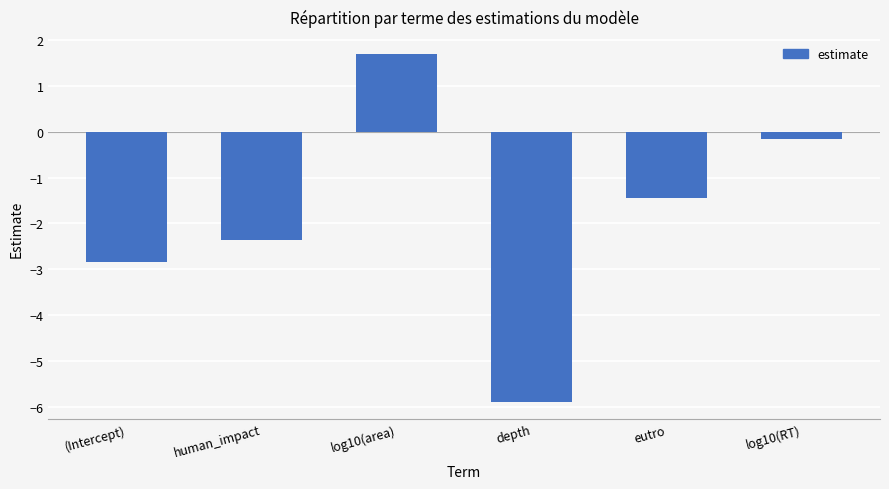

What is the value of the 4th bar from the left?

-5.9